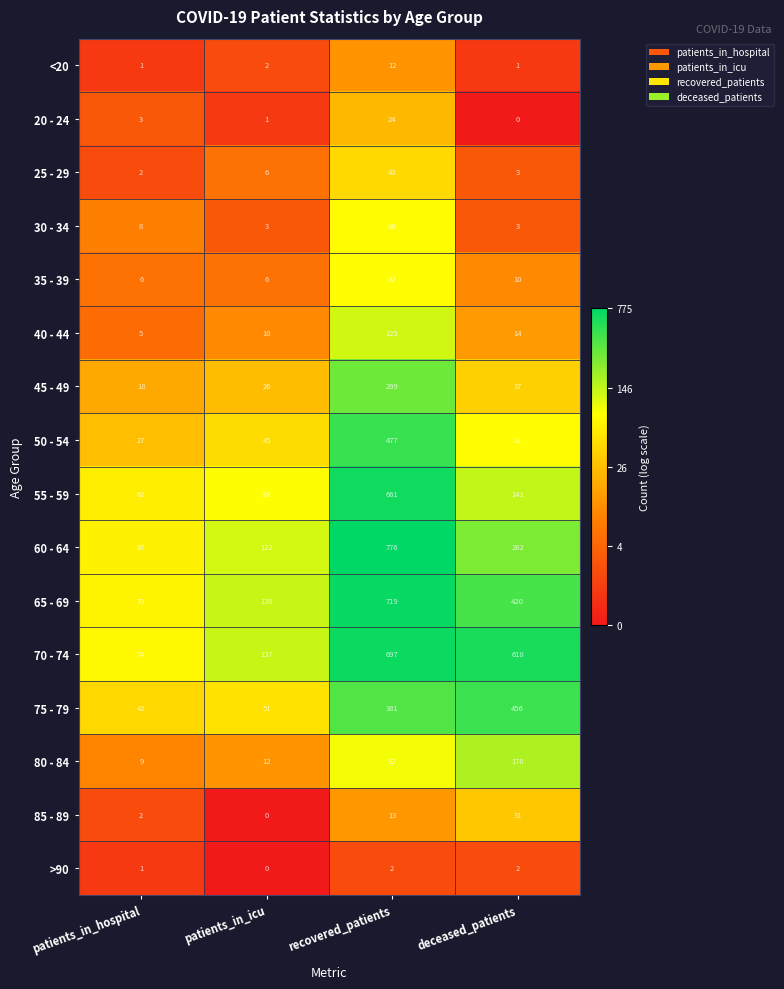

Which series changed the most between recovered_patients and deceased_patients?

55 - 59